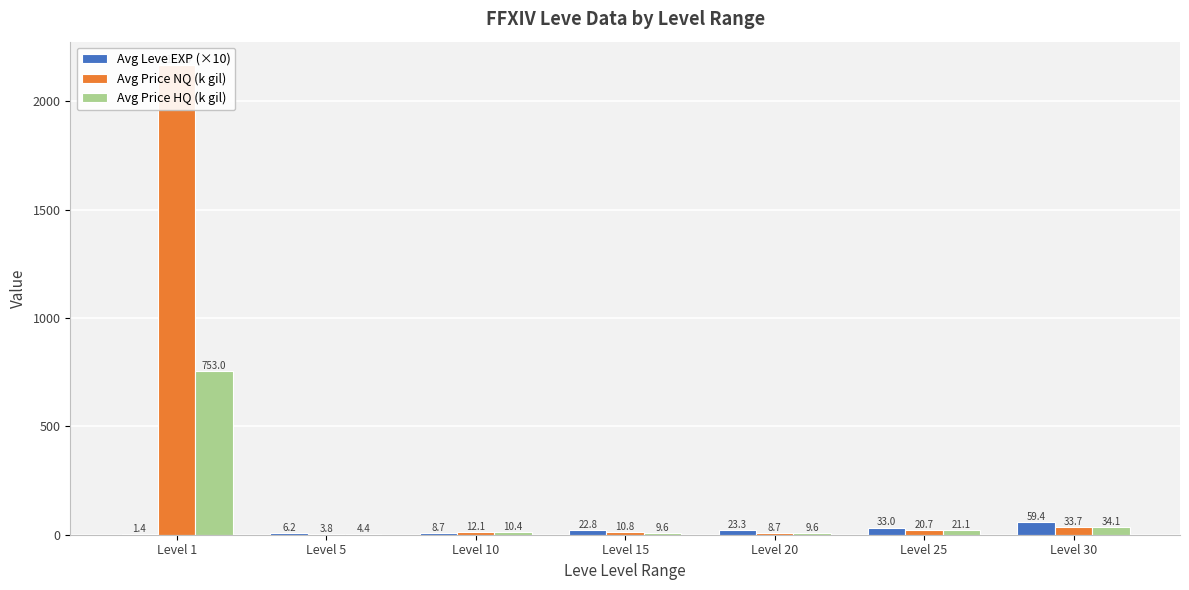

What value does the Avg Price NQ (k gil) series have at Level 5?

3.8